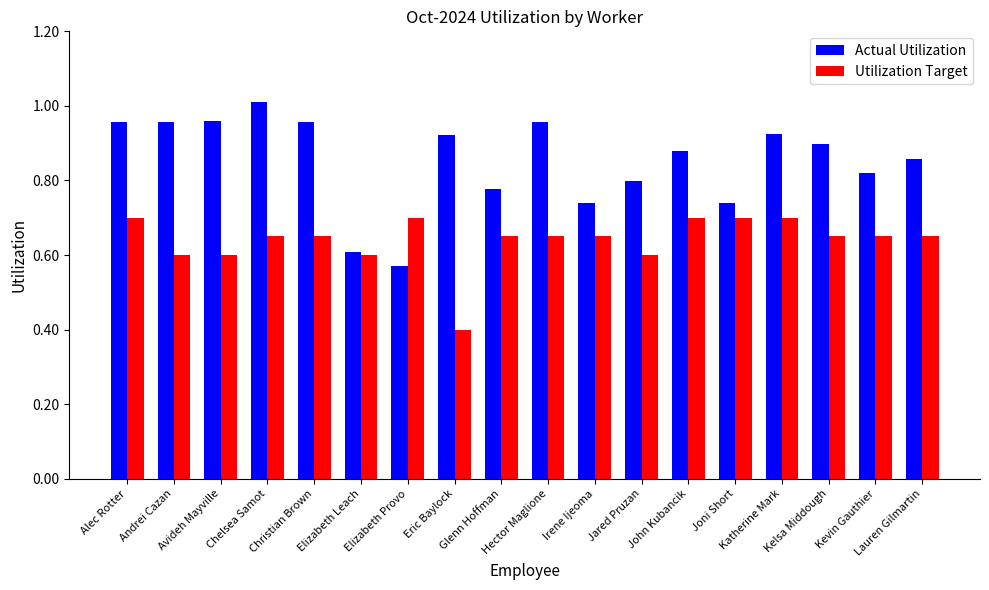

How many distinct data groups are displayed?

2